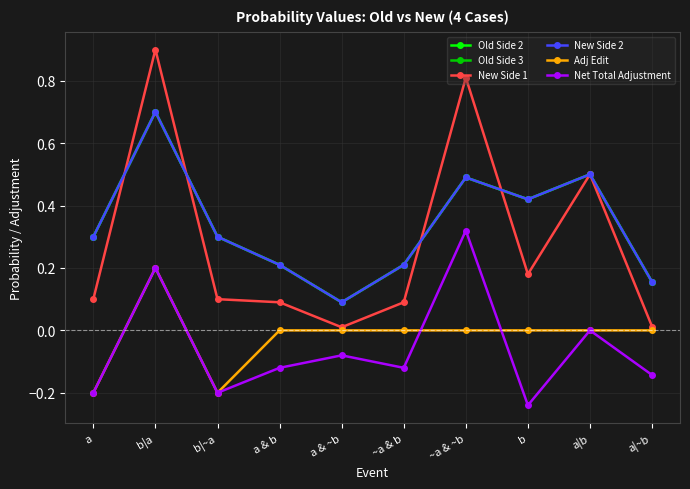

Reading left to right, transcribe all the data shown in this chart.

Old Side 2: a=0.3	b|a=0.7	b|~a=0.3	a & b=0.2	a & ~b=0.1	~a & b=0.2	~a & ~b=0.5	b=0.4	a|b=0.5	a|~b=0.2
Old Side 3: a=0.3	b|a=0.7	b|~a=0.3	a & b=0.2	a & ~b=0.1	~a & b=0.2	~a & ~b=0.5	b=0.4	a|b=0.5	a|~b=0.2
New Side 1: a=0.1	b|a=0.9	b|~a=0.1	a & b=0.1	a & ~b=0.0	~a & b=0.1	~a & ~b=0.8	b=0.2	a|b=0.5	a|~b=0.0
New Side 2: a=0.3	b|a=0.7	b|~a=0.3	a & b=0.2	a & ~b=0.1	~a & b=0.2	~a & ~b=0.5	b=0.4	a|b=0.5	a|~b=0.2
Adj Edit: a=-0.2	b|a=0.2	b|~a=-0.2	a & b=0.0	a & ~b=0.0	~a & b=0.0	~a & ~b=0.0	b=0.0	a|b=0.0	a|~b=0.0
Net Total Adjustment: a=-0.2	b|a=0.2	b|~a=-0.2	a & b=-0.1	a & ~b=-0.1	~a & b=-0.1	~a & ~b=0.3	b=-0.2	a|b=0.0	a|~b=-0.1